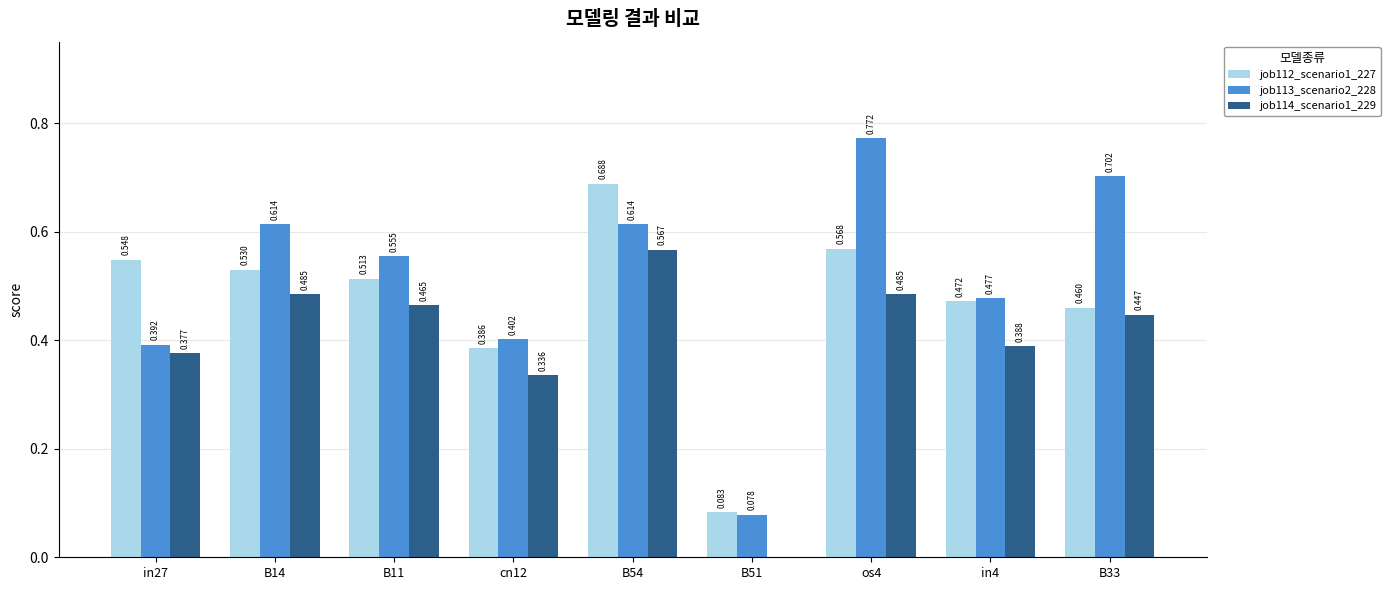

Is the value of job112_scenario1_227 at B54 greater than the value of job114_scenario1_229 at B11?

Yes